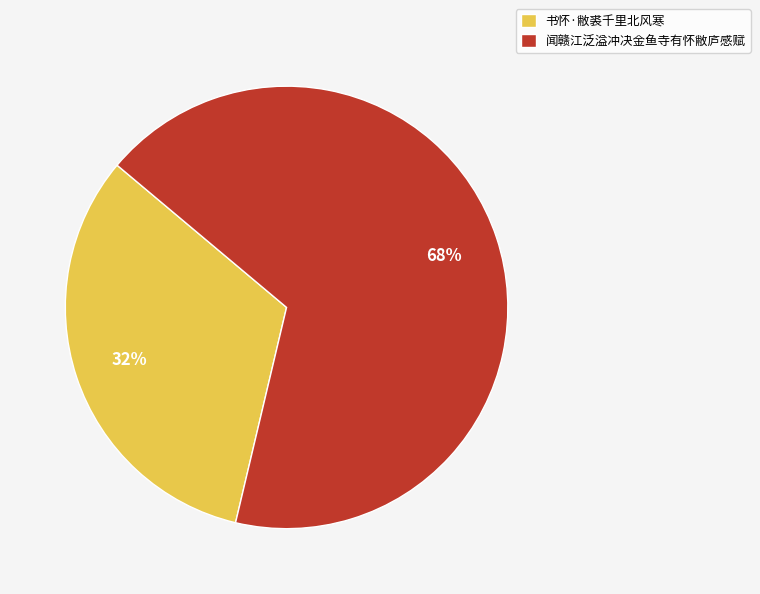

To the nearest percent, what percentage of the pie is 书怀·敝裘千里北风寒?

32%